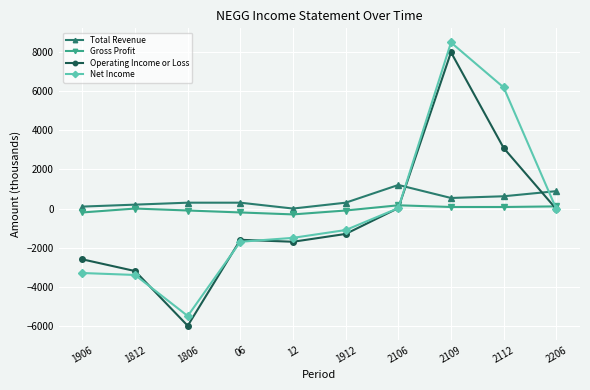

What is the total value across all series at 2109?

17120.6